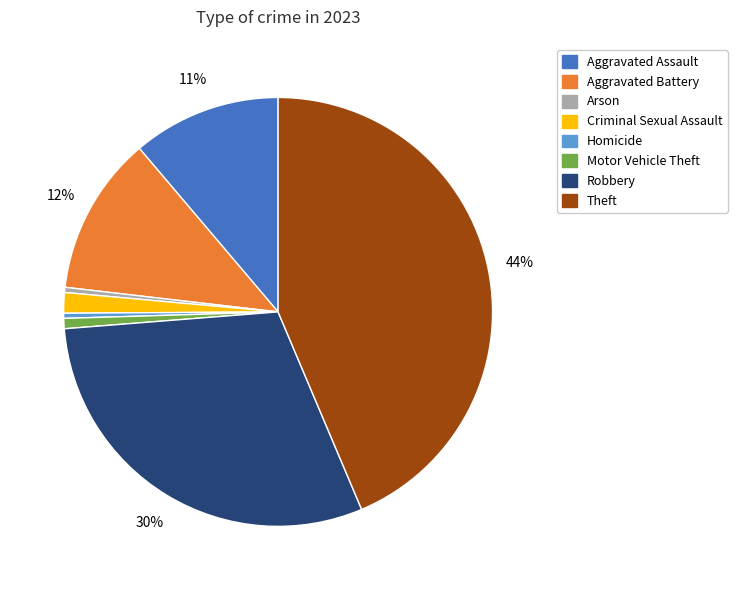

True or false: Robbery accounts for 37% of the total.

False